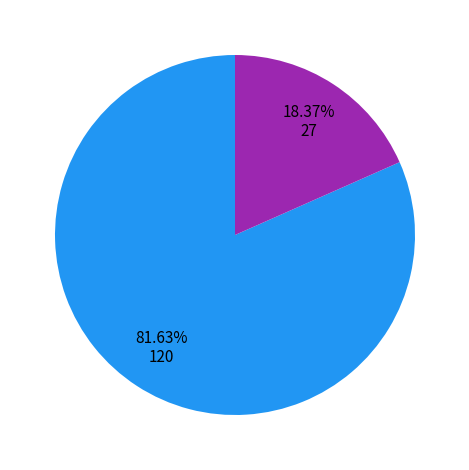

How many slices are in this pie chart?

2